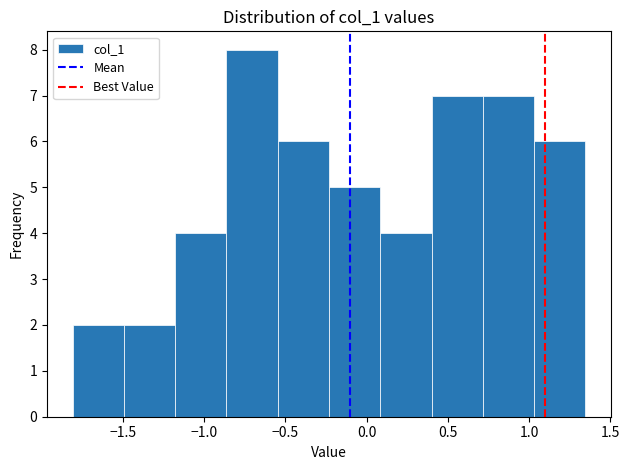

Reading left to right, list every bar in this chart as the range it spans on the x-axis followed by its height. Neither the bar edges nor the heights are printed on the chart, so give them approximately, as read against the axes.

-1.80 to -1.50: 2
-1.50 to -1.20: 2
-1.20 to -0.85: 4
-0.85 to -0.55: 8
-0.55 to -0.25: 6
-0.25 to 0.10: 5
0.10 to 0.40: 4
0.40 to 0.70: 7
0.70 to 1.05: 7
1.05 to 1.35: 6